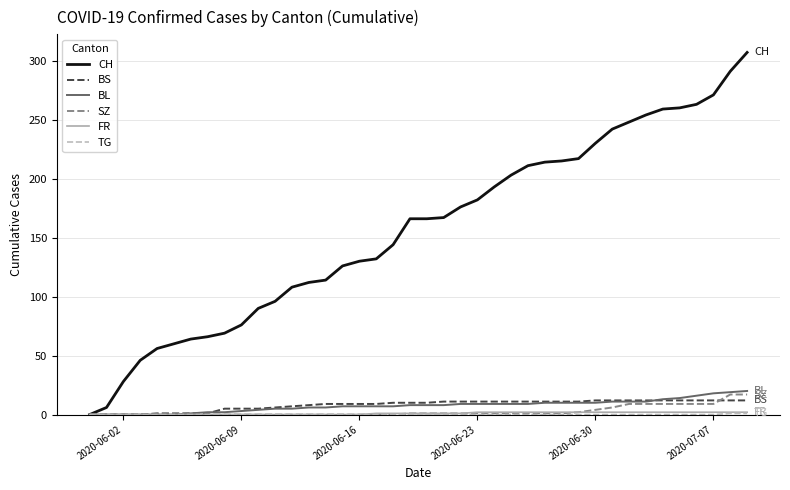

Which series has the widest spread of values?

CH